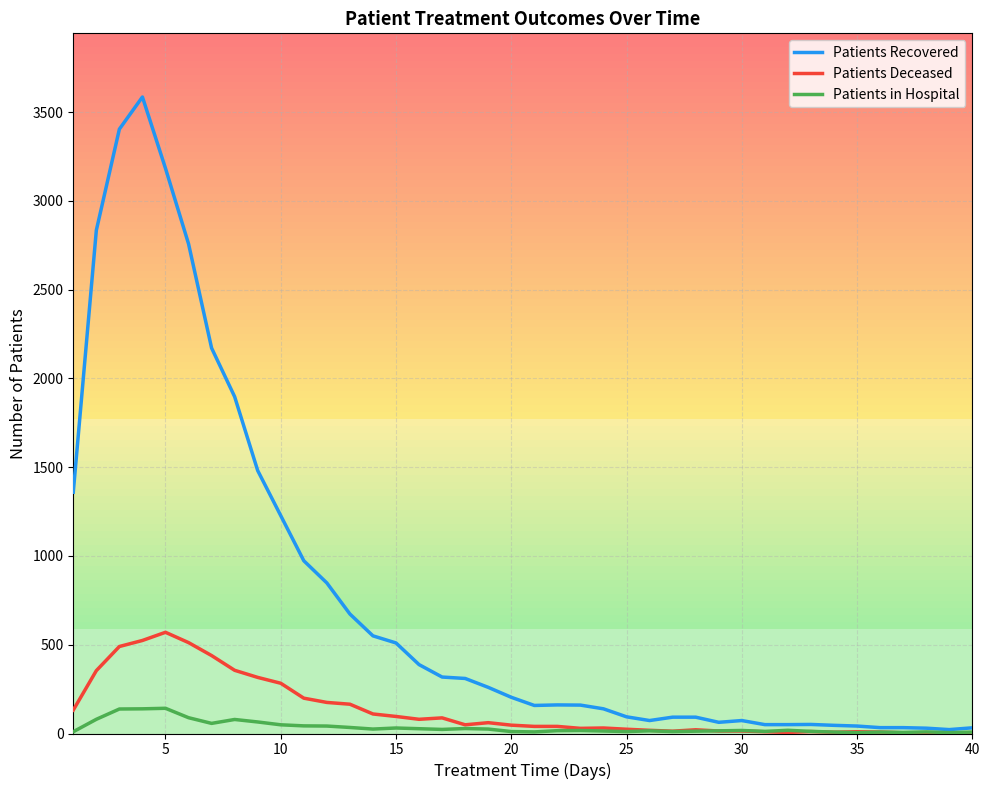

What is the average value of the Patients Recovered series?

761